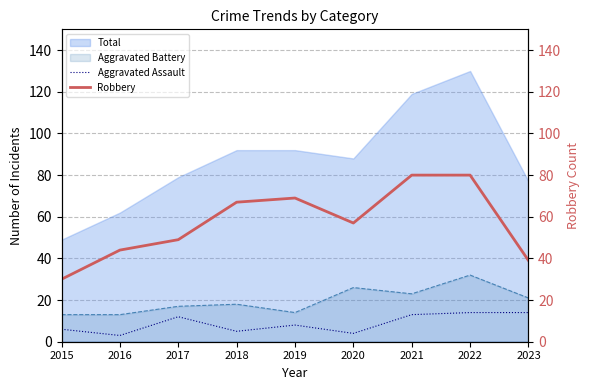

What is the smallest value displayed?

3